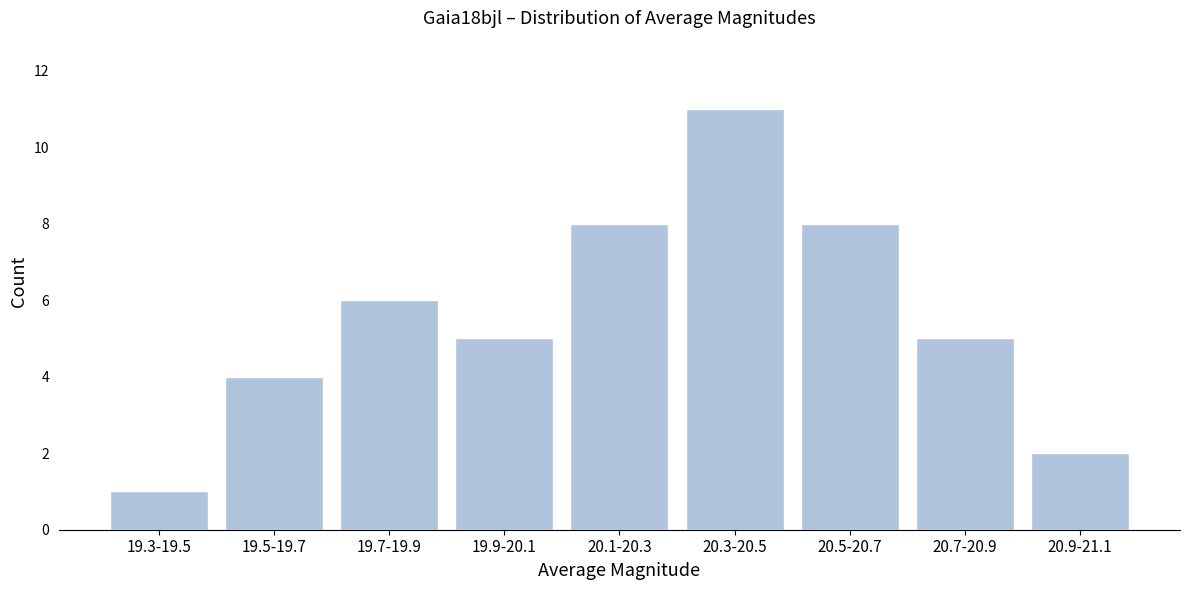

Reading left to right, transcribe all the data shown in this chart.

1	4	6	5	8	11	8	5	2